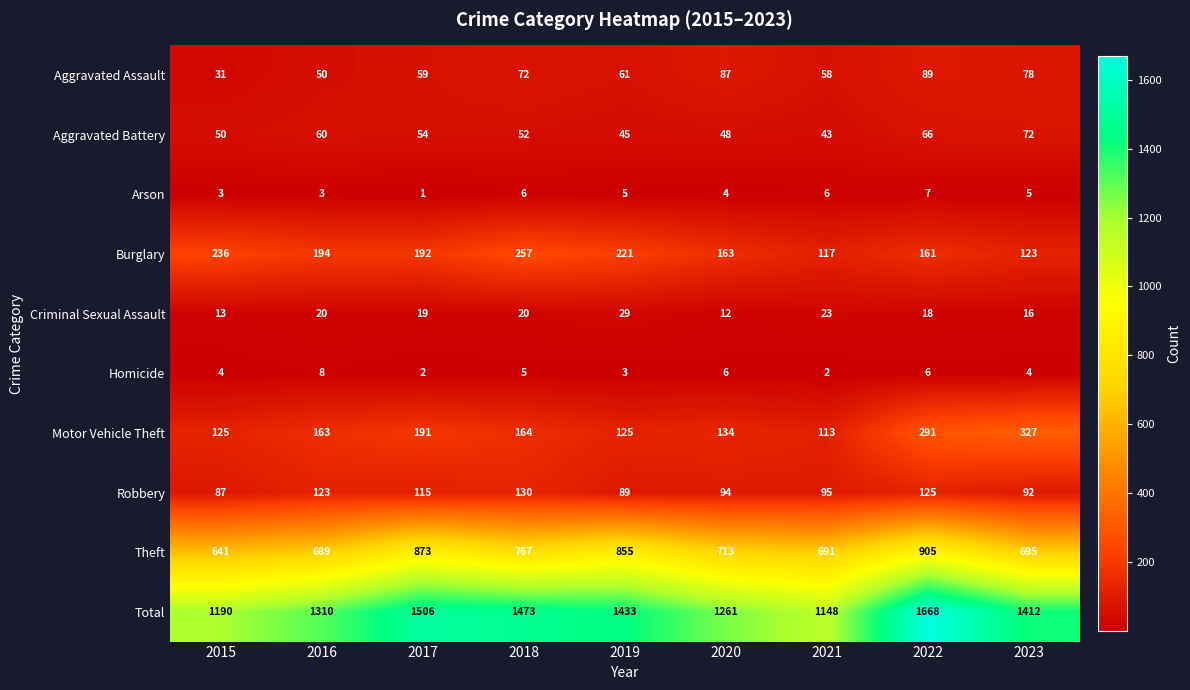

At which label is Burglary closest to 187?

2017